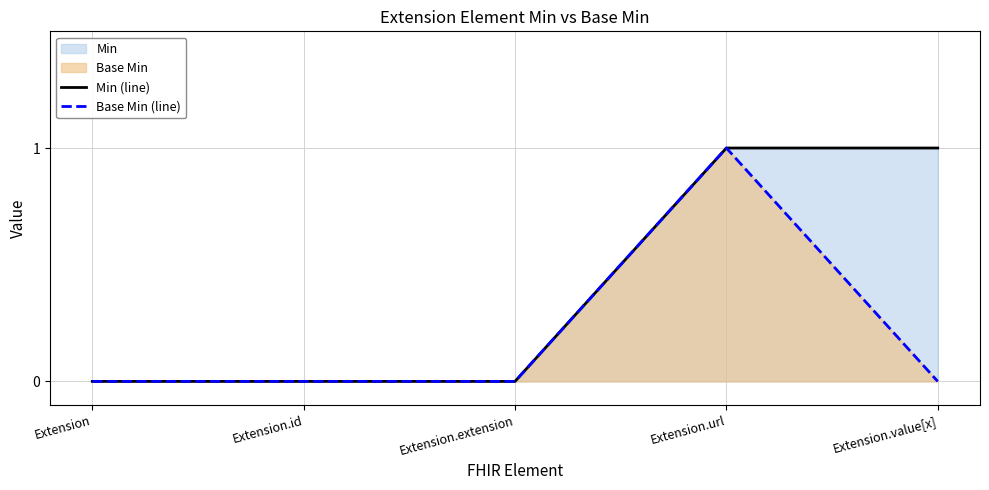

Is the value of Min (line) at Extension.id greater than the value of Base Min (line) at Extension.value[x]?

No